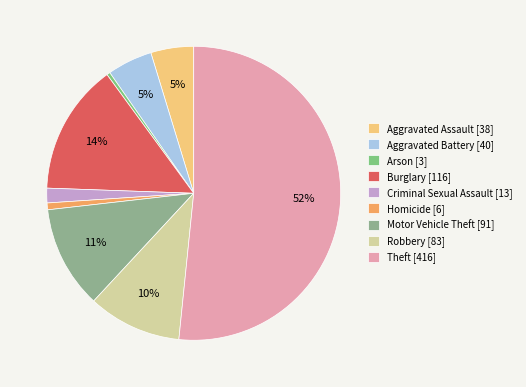

Rank the categories by value from highest to lowest.

Theft, Burglary, Motor Vehicle Theft, Robbery, Aggravated Battery, Aggravated Assault, Criminal Sexual Assault, Homicide, Arson